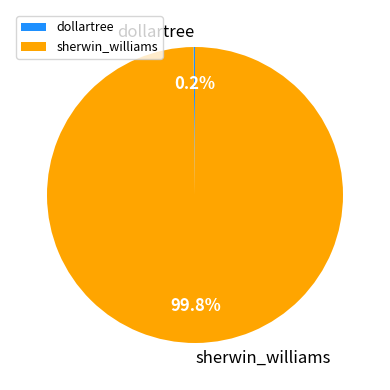

Which slice represents more than half of the pie?

sherwin_williams